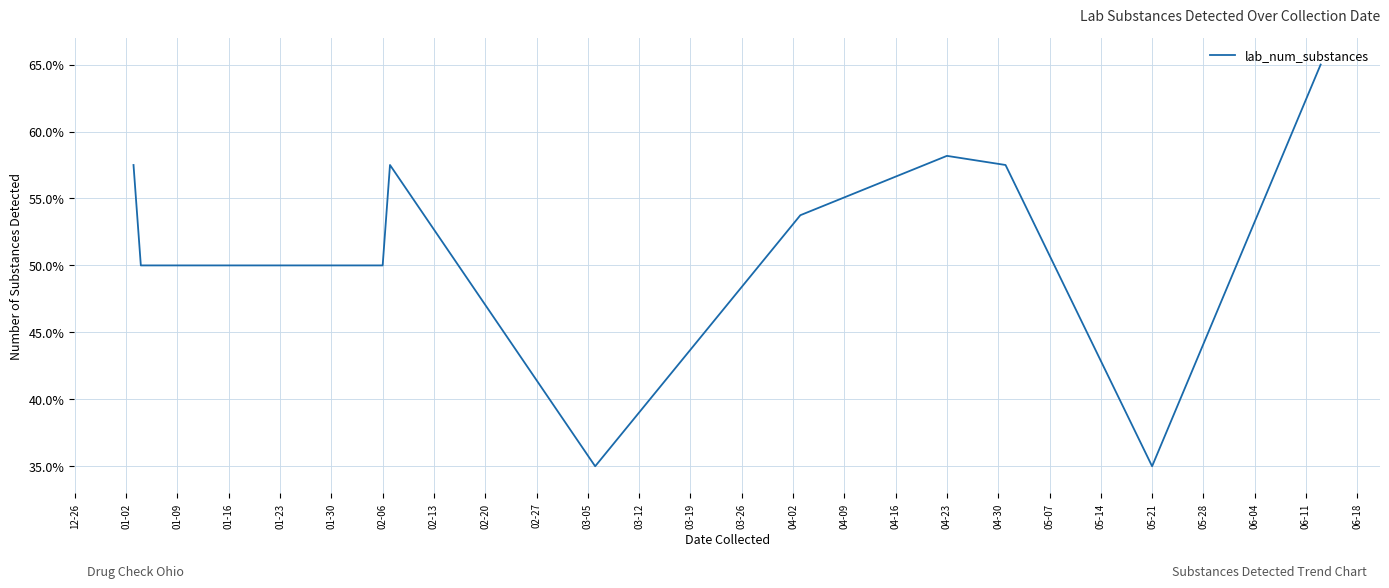

What is the smallest value displayed?

35.0